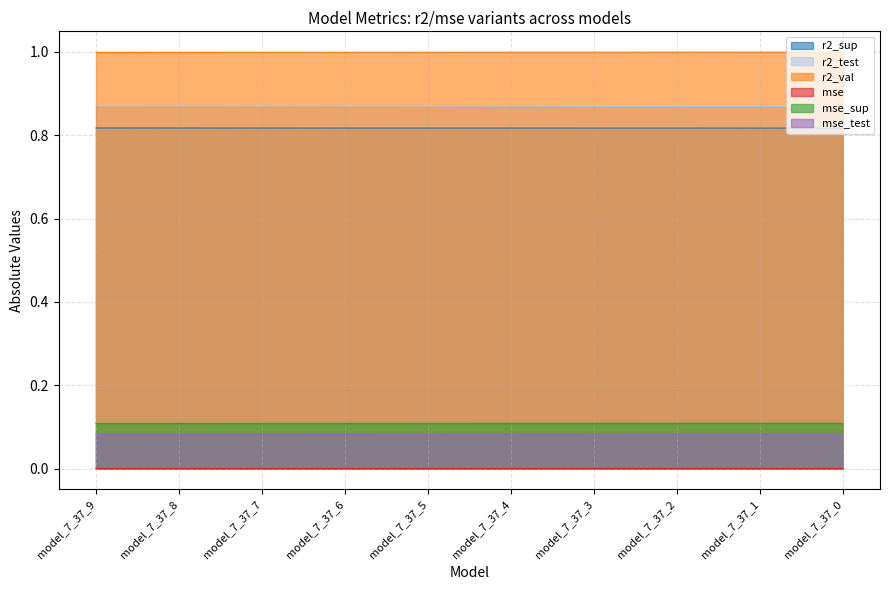

At which category is the sum across all series the highest?

model_7_37_9